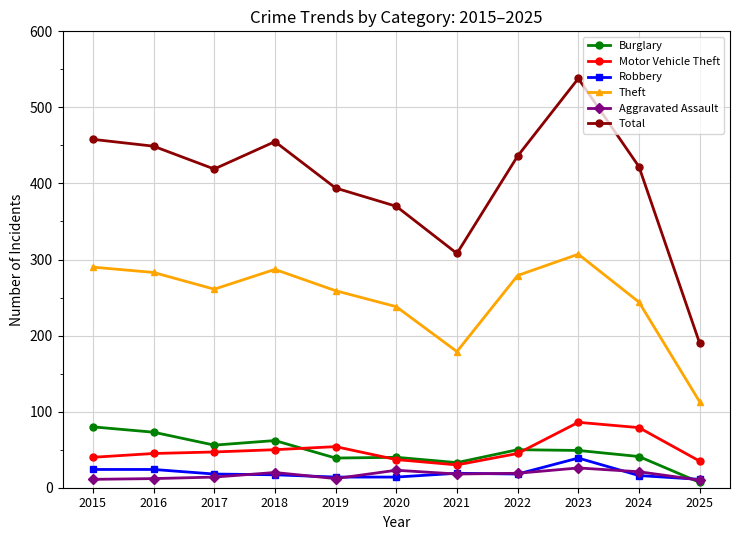

True or false: Total and Theft intersect in this chart.

False